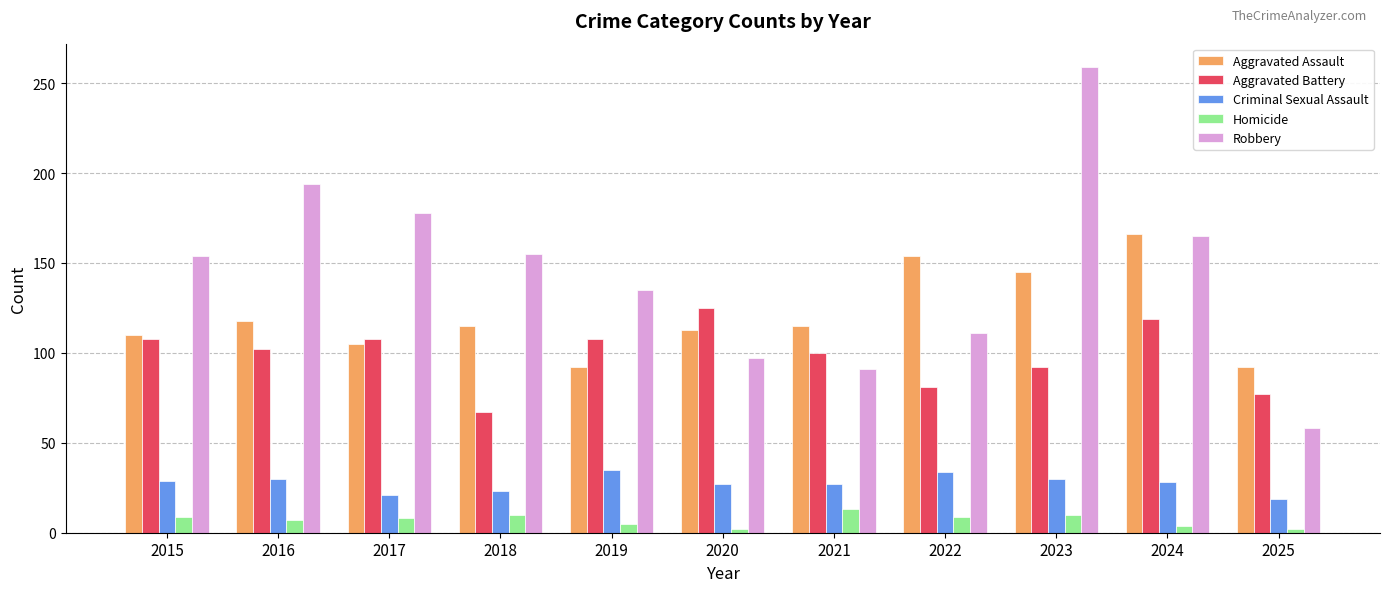

List the series in order of their peak value, highest first.

Robbery, Aggravated Assault, Aggravated Battery, Criminal Sexual Assault, Homicide